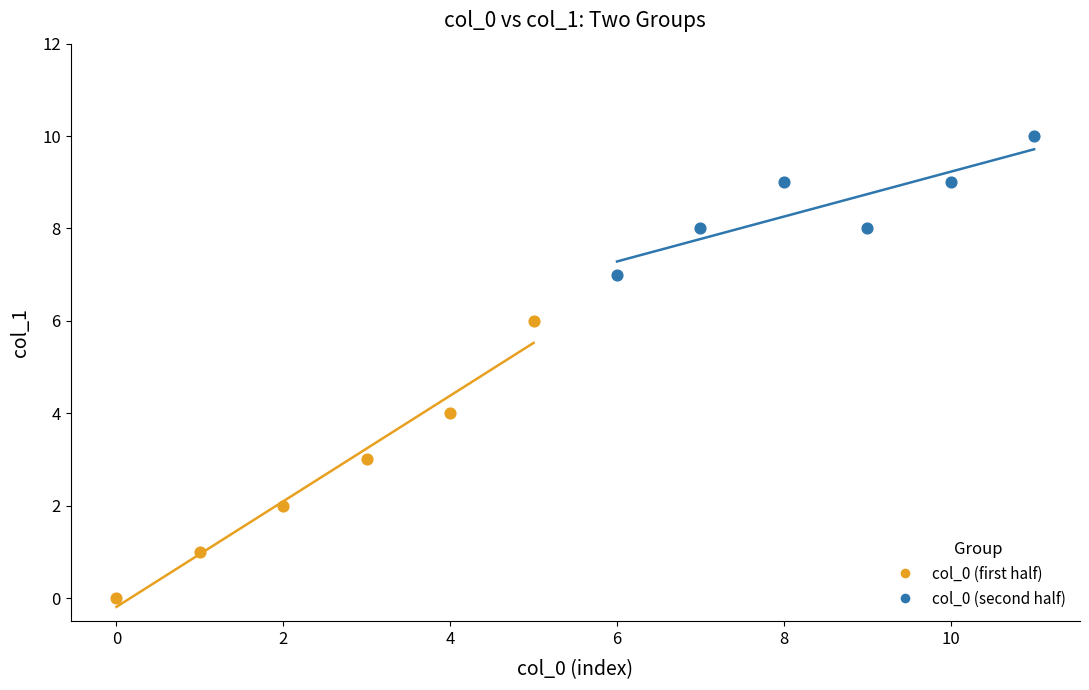

Which series contains the highest Y value?

col_0 (second half)